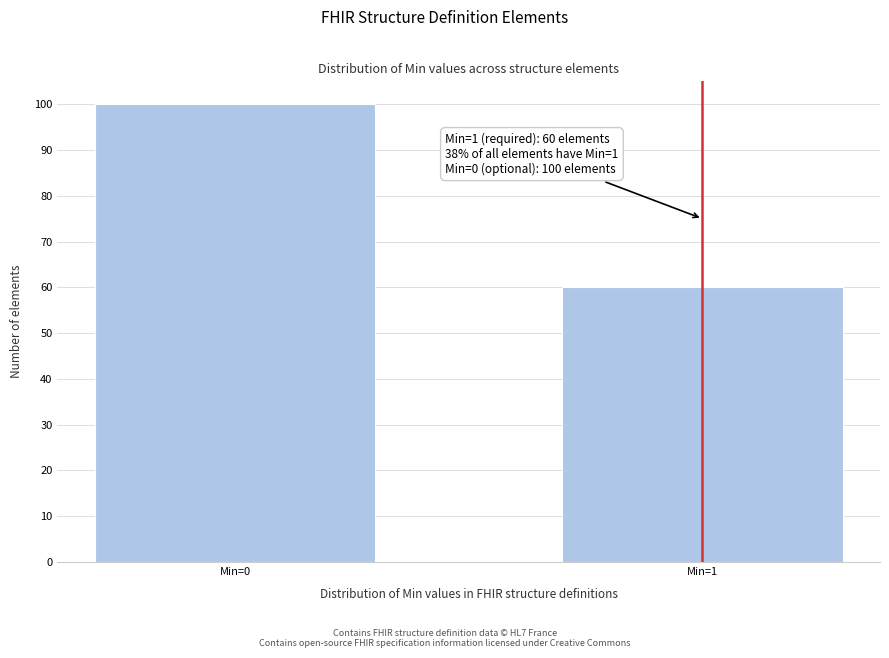

Reading left to right, transcribe all the data shown in this chart.

100	60